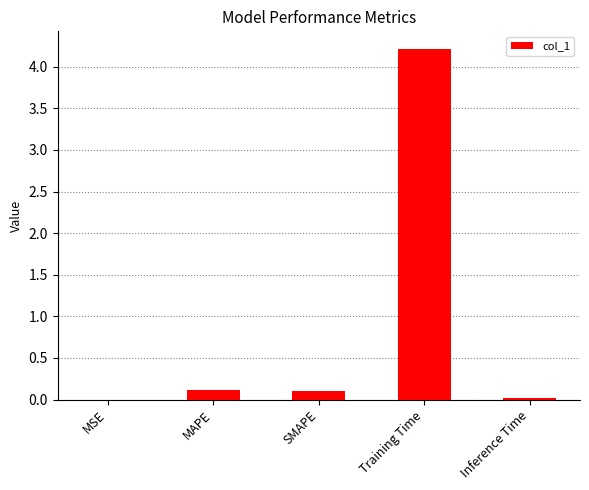

What is the sum of the values at MSE and SMAPE?

0.1